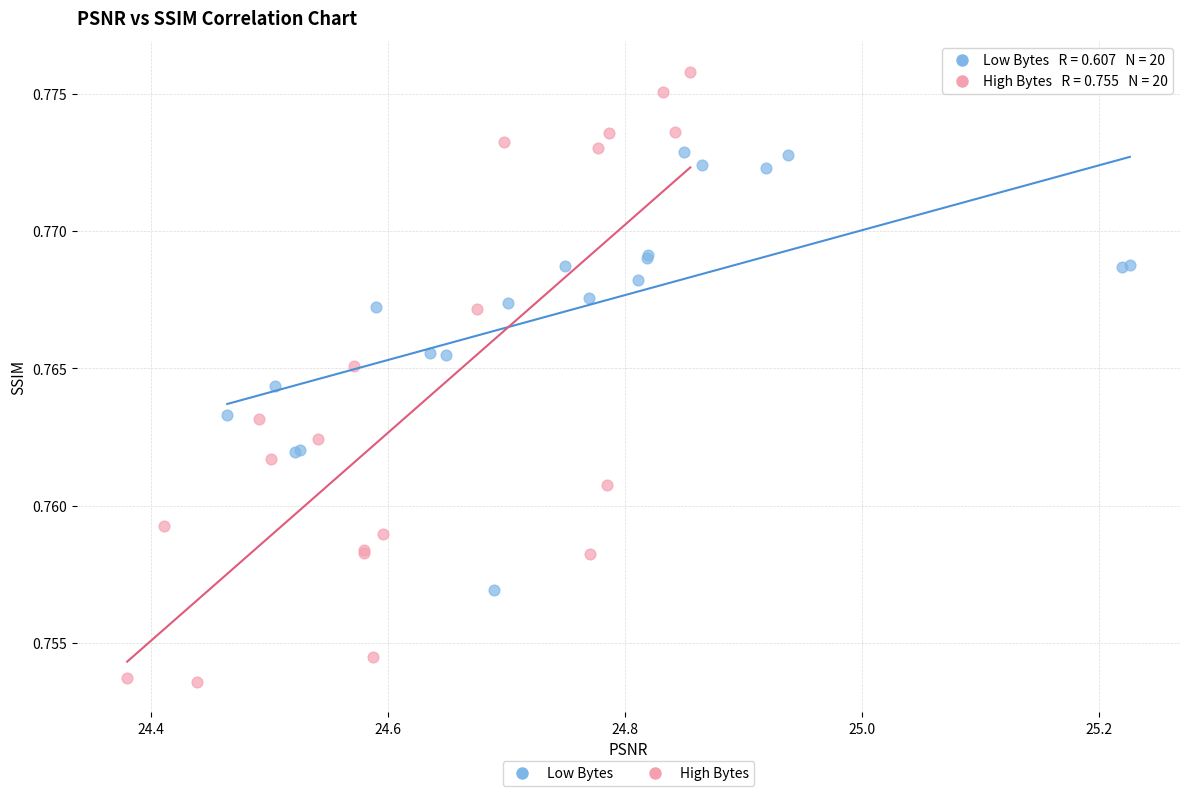

Which series contains the lowest Y value?

High Bytes